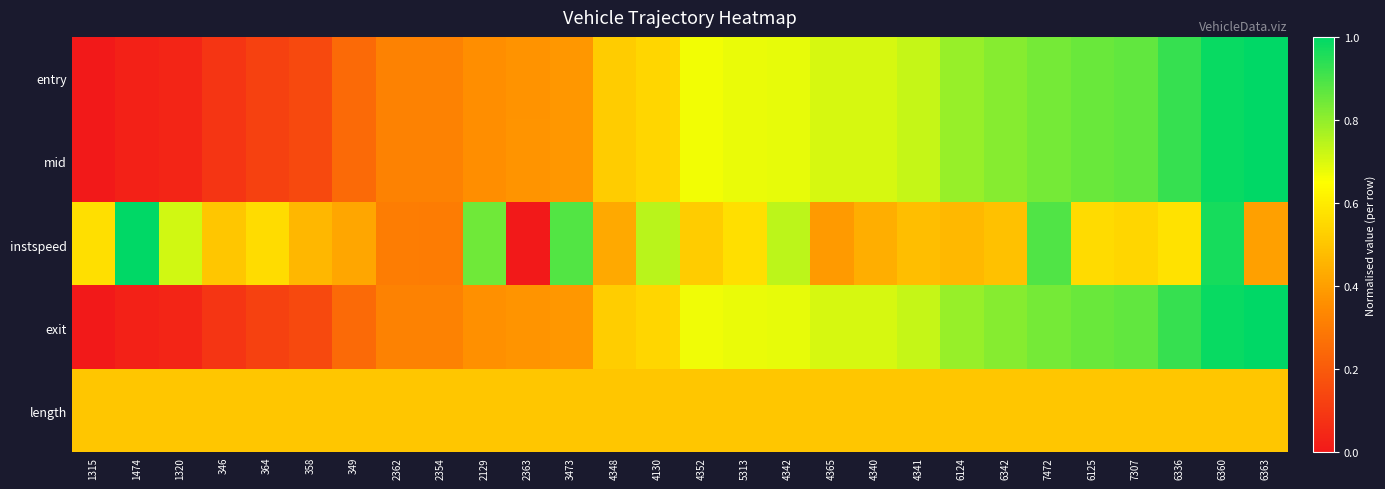

Reading right to left, what are all the values shown in this chart?

entry: 6363=1.0	6360=1.0	6336=0.9	7307=0.9	6125=0.9	7472=0.8	6342=0.8	6124=0.8	4341=0.7	4340=0.7	4365=0.7	4342=0.7	5313=0.7	4352=0.7	4130=0.5	4348=0.5	3473=0.4	2363=0.4	2129=0.4	2354=0.3	2362=0.3	349=0.2	358=0.1	364=0.1	346=0.1	1320=0.0	1474=0.0	1315=0.0
mid: 6363=1.0	6360=1.0	6336=0.9	7307=0.9	6125=0.9	7472=0.8	6342=0.8	6124=0.8	4341=0.7	4340=0.7	4365=0.7	4342=0.7	5313=0.7	4352=0.7	4130=0.5	4348=0.5	3473=0.4	2363=0.4	2129=0.4	2354=0.3	2362=0.3	349=0.2	358=0.1	364=0.1	346=0.1	1320=0.0	1474=0.0	1315=0.0
instspeed: 6363=0.4	6360=1.0	6336=0.6	7307=0.5	6125=0.6	7472=0.9	6342=0.5	6124=0.5	4341=0.5	4340=0.4	4365=0.4	4342=0.7	5313=0.6	4352=0.5	4130=0.7	4348=0.4	3473=0.9	2363=0.0	2129=0.8	2354=0.3	2362=0.3	349=0.4	358=0.5	364=0.6	346=0.5	1320=0.7	1474=1.0	1315=0.6
exit: 6363=1.0	6360=1.0	6336=0.9	7307=0.9	6125=0.9	7472=0.8	6342=0.8	6124=0.8	4341=0.7	4340=0.7	4365=0.7	4342=0.7	5313=0.7	4352=0.7	4130=0.5	4348=0.5	3473=0.4	2363=0.4	2129=0.4	2354=0.3	2362=0.3	349=0.2	358=0.1	364=0.1	346=0.1	1320=0.0	1474=0.0	1315=0.0
length: 6363=0.5	6360=0.5	6336=0.5	7307=0.5	6125=0.5	7472=0.5	6342=0.5	6124=0.5	4341=0.5	4340=0.5	4365=0.5	4342=0.5	5313=0.5	4352=0.5	4130=0.5	4348=0.5	3473=0.5	2363=0.5	2129=0.5	2354=0.5	2362=0.5	349=0.5	358=0.5	364=0.5	346=0.5	1320=0.5	1474=0.5	1315=0.5